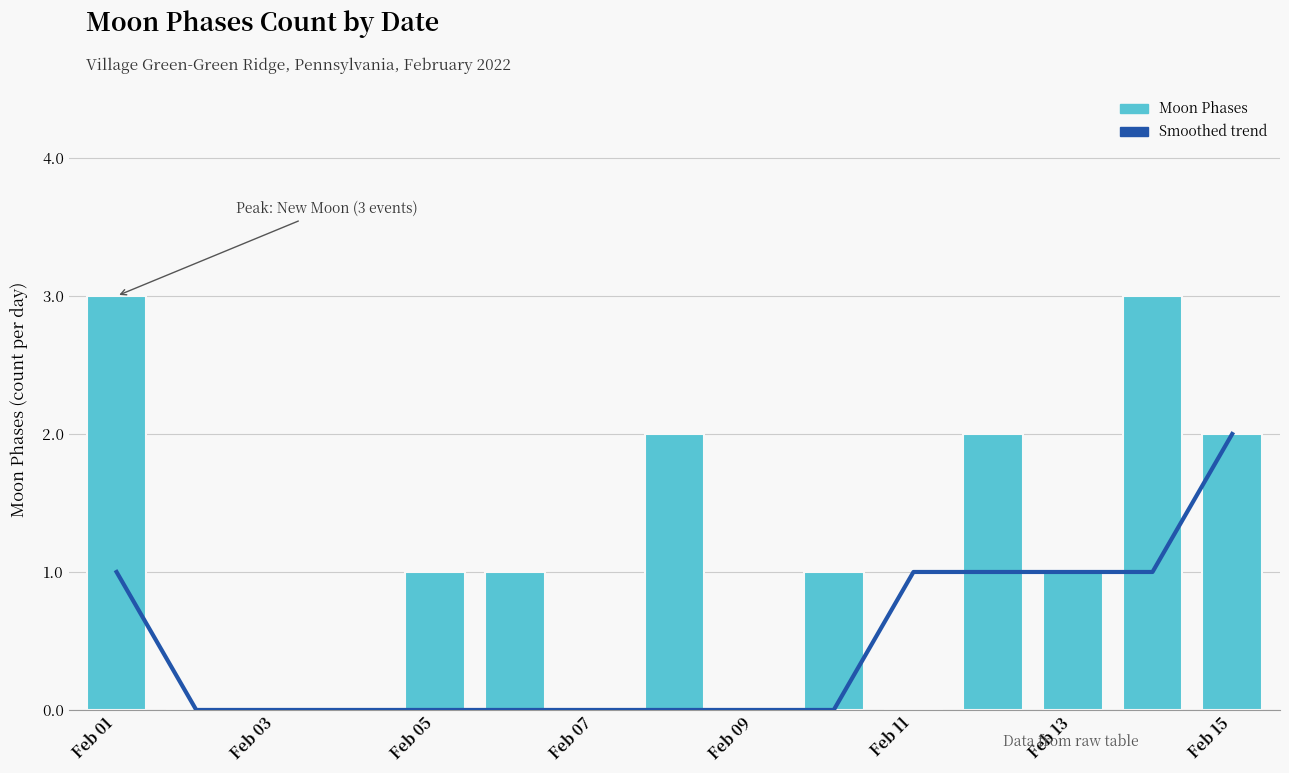

What is the spread (max minus min) of values at Feb 11?

1